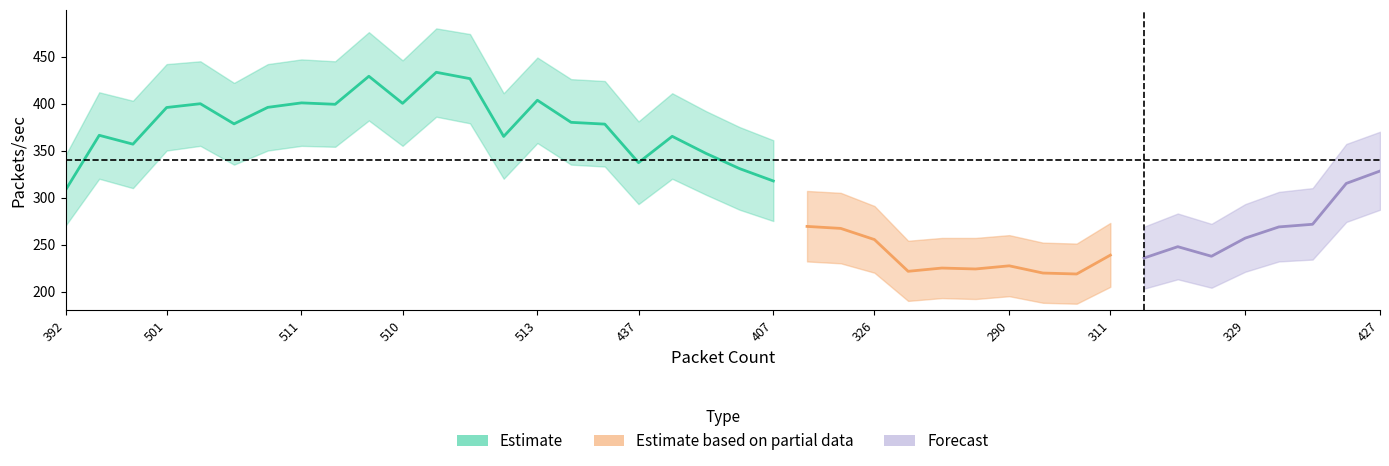

Reading right to left, extract all data points from this chart.

packets_per_sec: 328.2	315.0	271.6	268.7	256.8	237.5	247.7	235.6	238.7	218.6	219.7	227.3	224.0	225.0	221.5	255.3	267.1	269.3	317.6	330.8	347.0	365.1	337.1	378.1	380.0	403.5	365.0	426.5	433.3	400.2	429.1	399.2	400.7	396.0	378.4	399.9	395.8	356.8	366.2	307.9
bytes_per_sec_low: 287.0	274.0	234.0	232.0	221.0	204.0	213.0	203.0	205.0	187.0	188.0	195.0	192.0	193.0	190.0	220.0	230.0	232.0	275.0	287.0	303.0	320.0	293.0	333.0	335.0	358.0	320.0	379.0	386.0	355.0	382.0	354.0	355.0	350.0	335.0	355.0	350.0	310.0	320.0	270.0
bytes_per_sec_high: 370.0	357.0	310.0	306.0	293.0	272.0	283.0	269.0	273.0	251.0	252.0	260.0	257.0	257.0	254.0	291.0	305.0	307.0	361.0	375.0	392.0	411.0	381.0	424.0	426.0	449.0	411.0	474.0	480.0	446.0	476.0	445.0	447.0	442.0	422.0	445.0	442.0	403.0	412.0	345.0